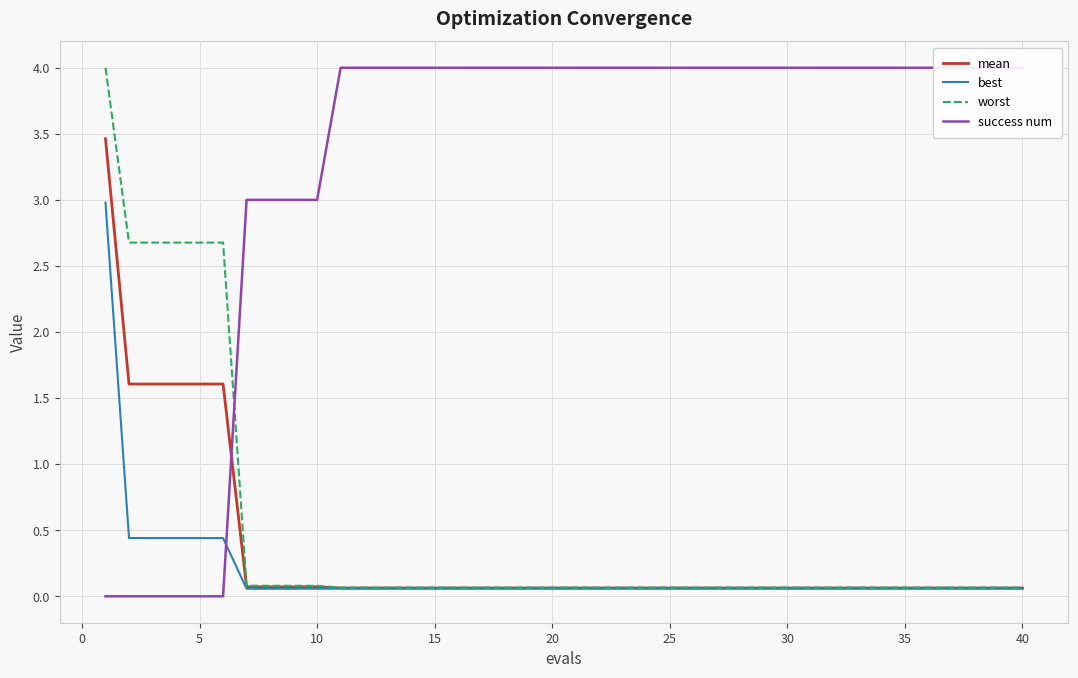

Is it true that worst equals 0.1 at 30?

True